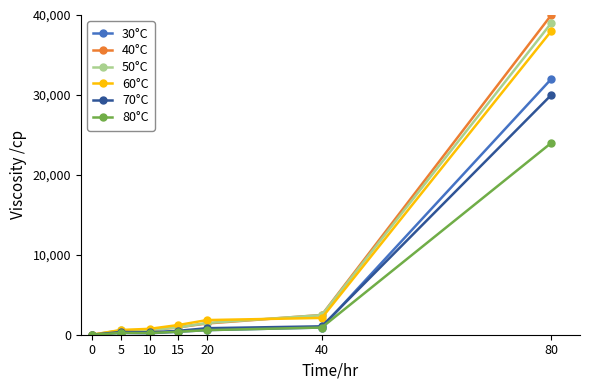

True or false: 30°C has a value of -19295 at 0.

False